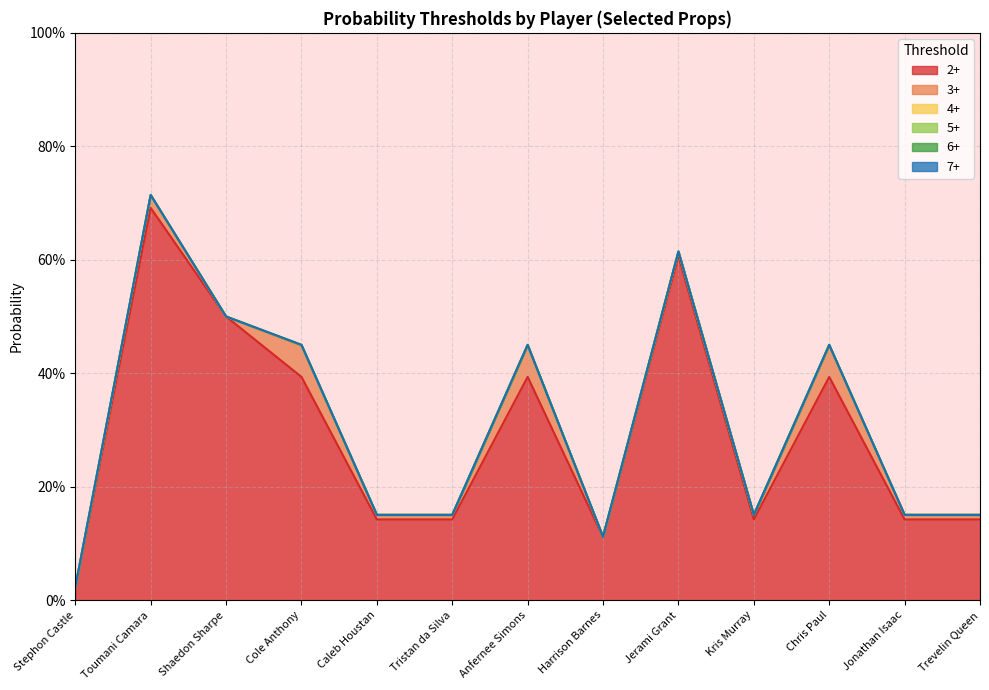

At which label is 2+ closest to 0?

Stephon Castle